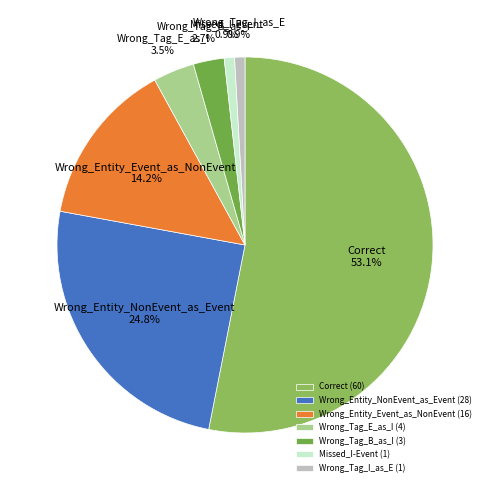

Between Wrong_Entity_Event_as_NonEvent and Missed_I-Event, which is larger?

Wrong_Entity_Event_as_NonEvent